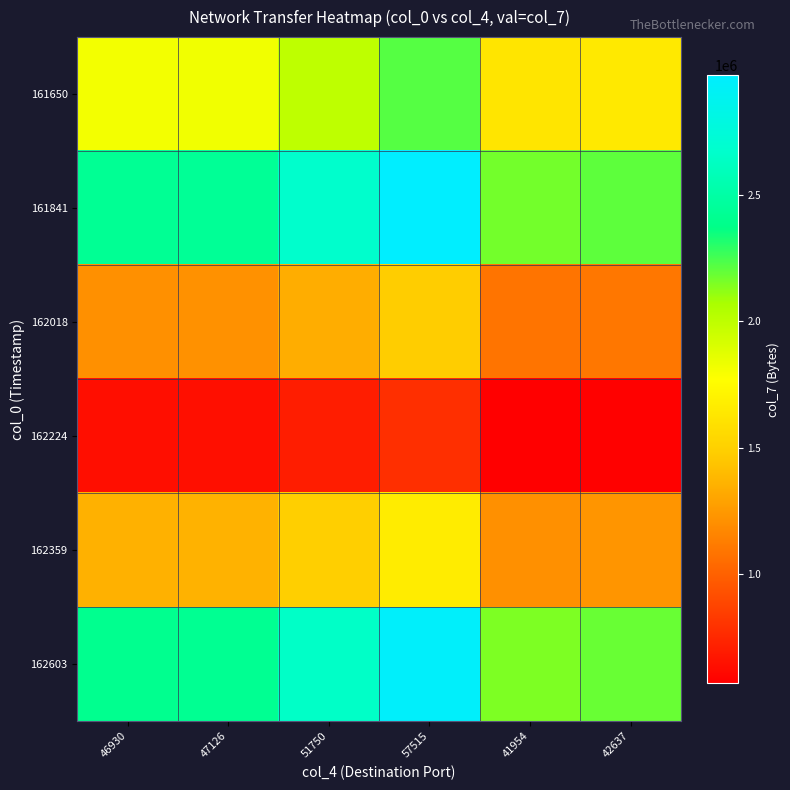

Which series has the largest total across all categories?

161841